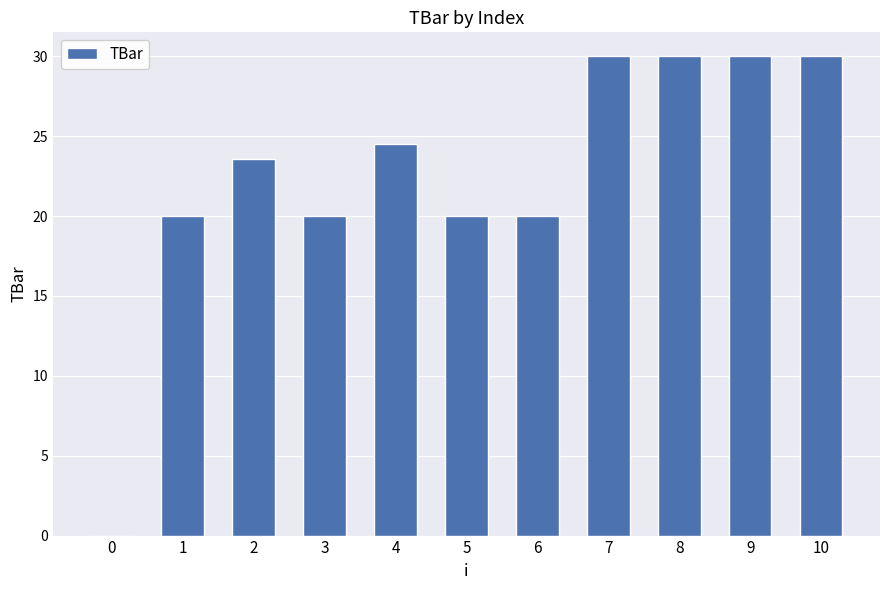

True or false: the data shows 9.6 at 1.

False